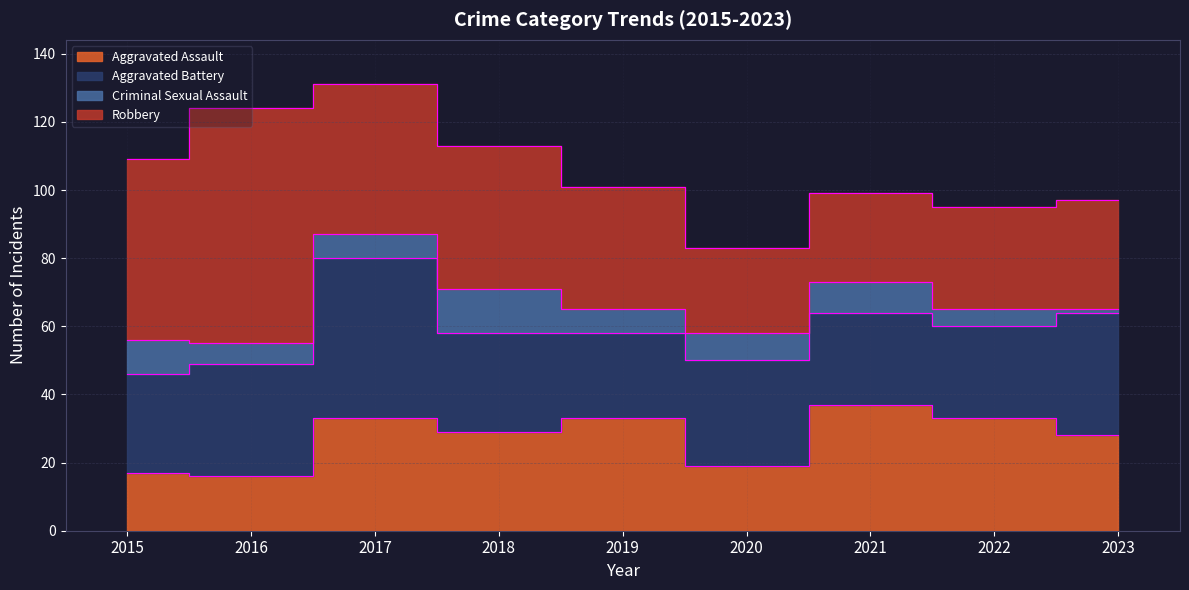

Which series has the largest range (max minus min)?

Robbery